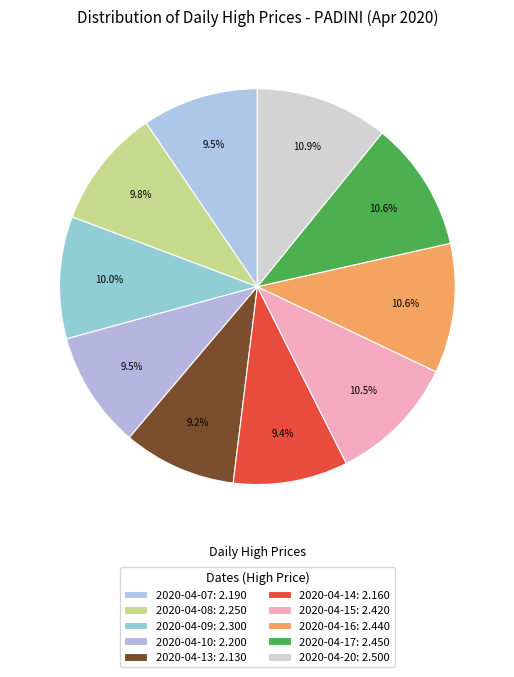

How many slices are in this pie chart?

10